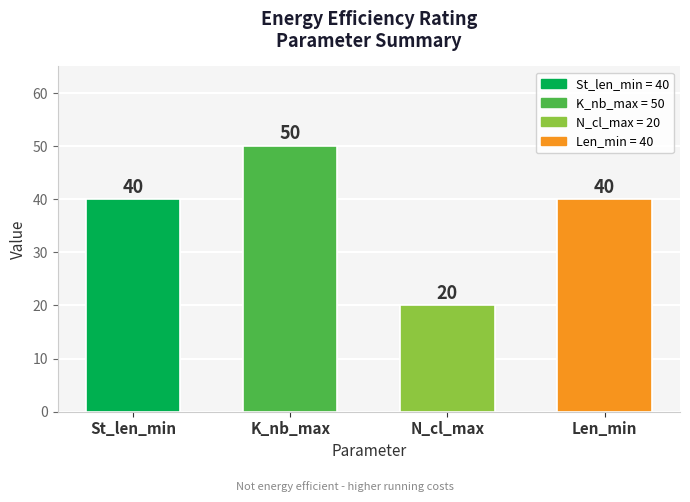

What is the sum of the values at St_len_min and Len_min?

80